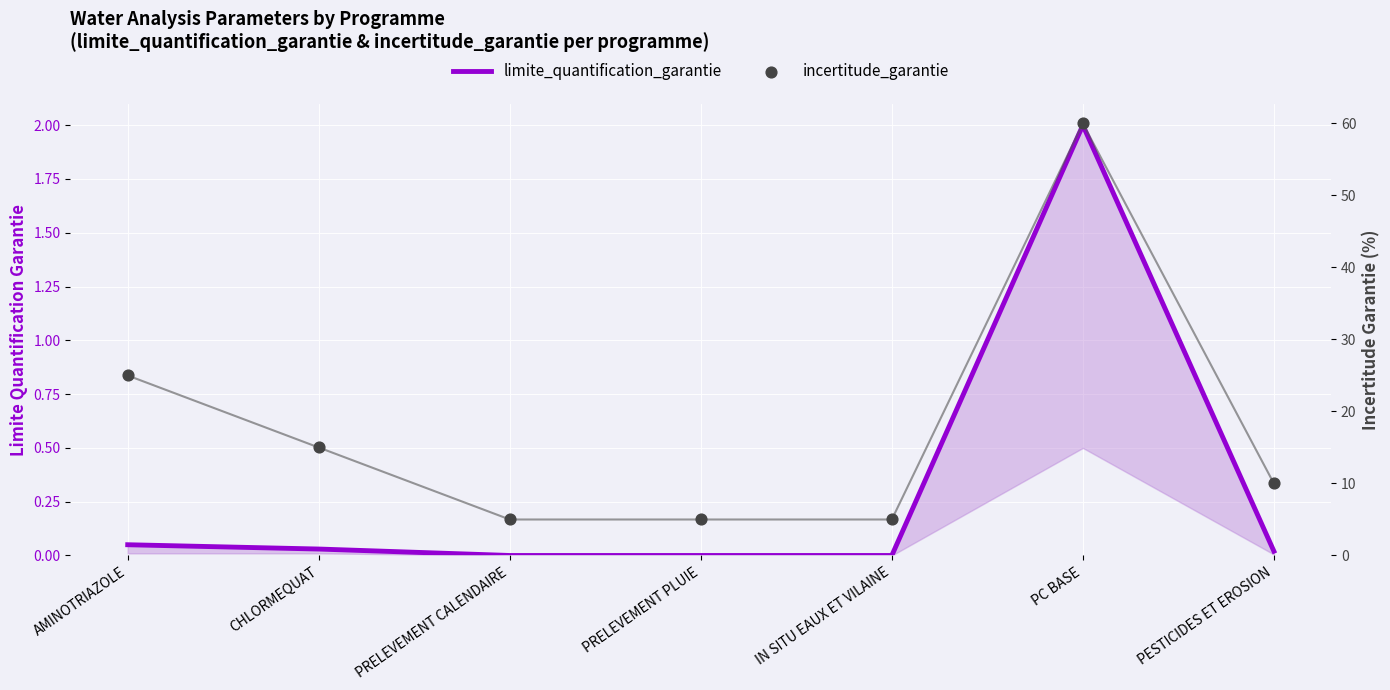

Is the value of incertitude_garantie at PRELEVEMENT PLUIE greater than the value of limite_quantification_garantie at PC BASE?

Yes